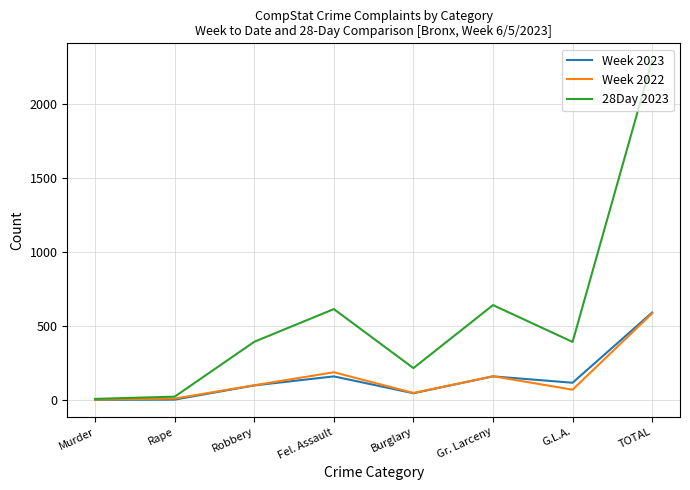

What is the maximum value shown in the chart?

2298